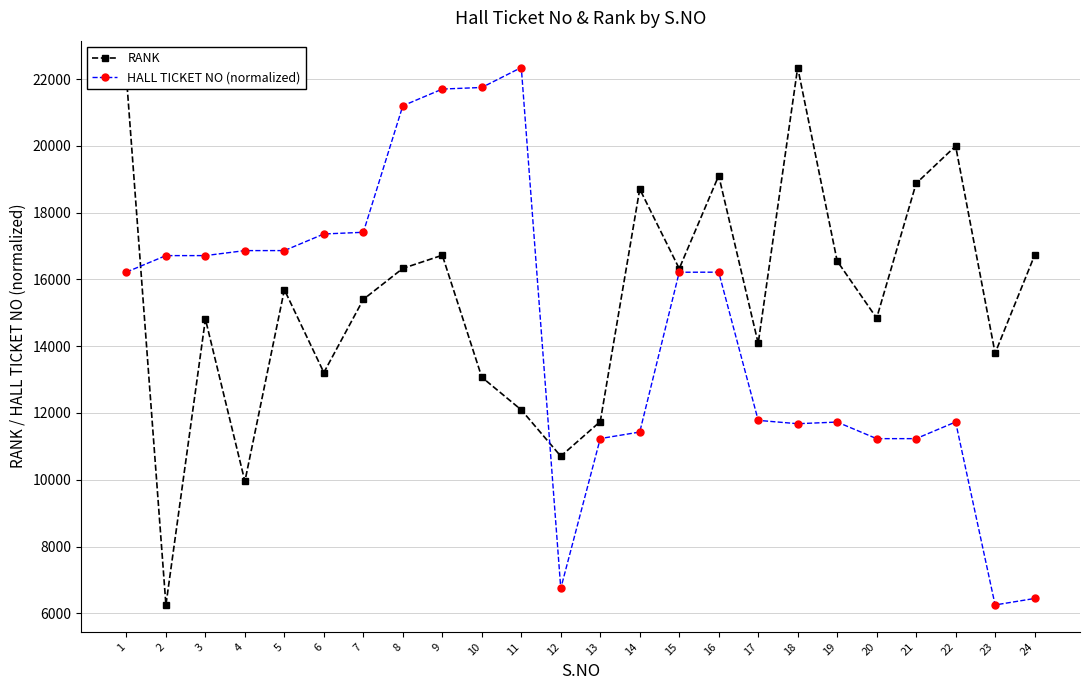

What is the spread (max minus min) of values at 1?

5840.9